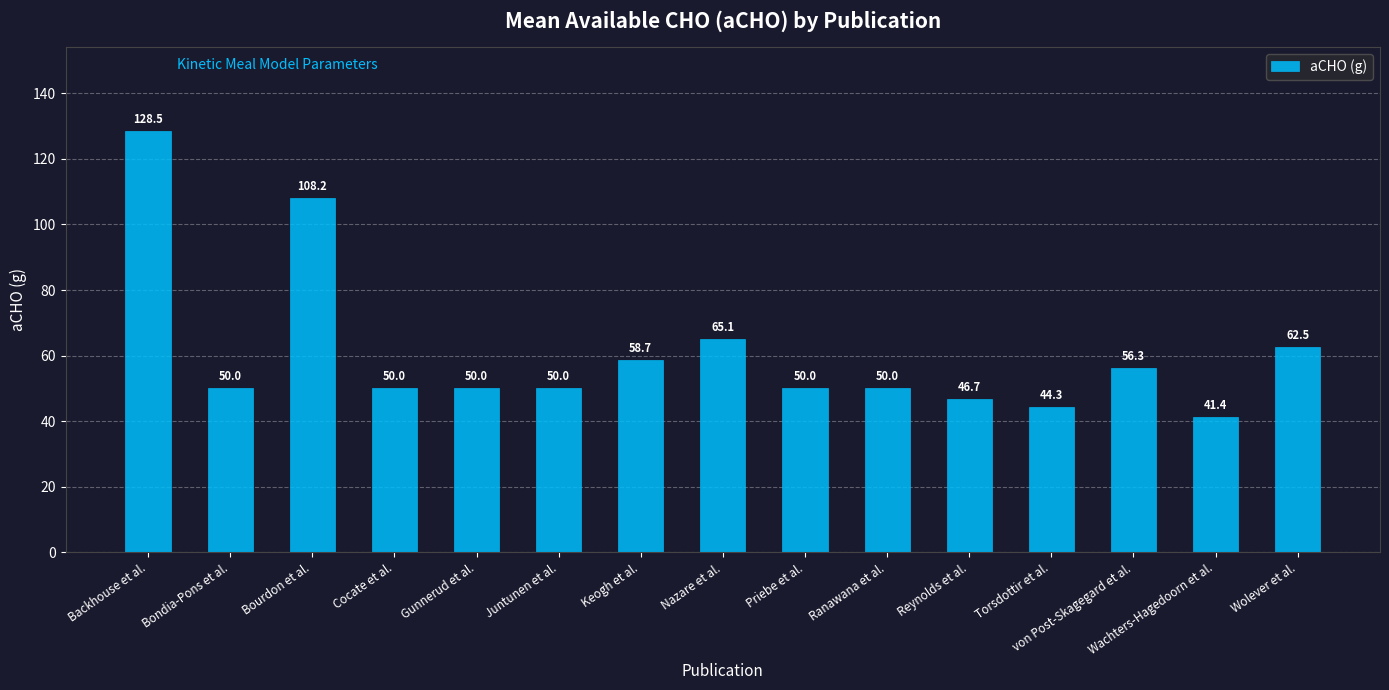

Where is the data nearest to the value 84?

Nazare et al.